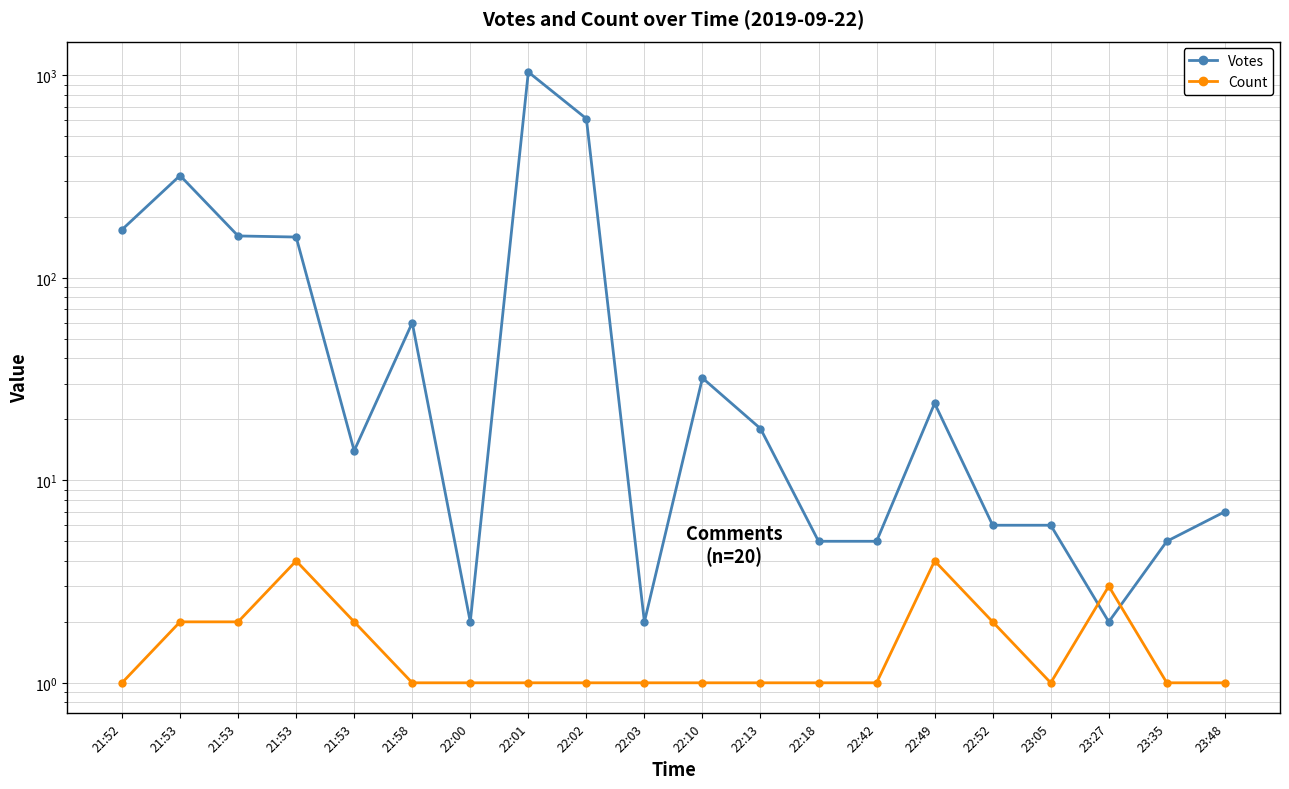

Which series has the largest total across all categories?

Votes